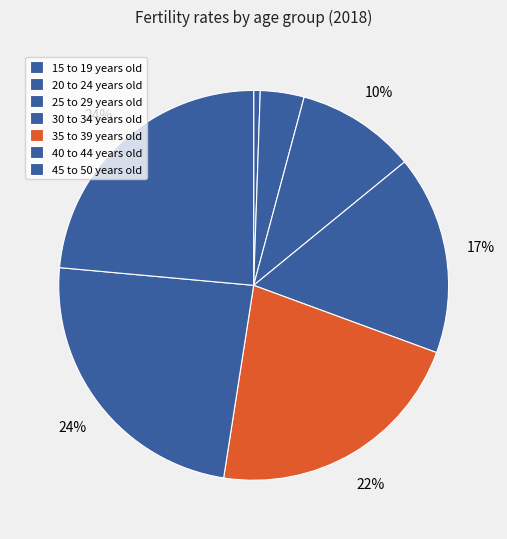

How many slices are in this pie chart?

7